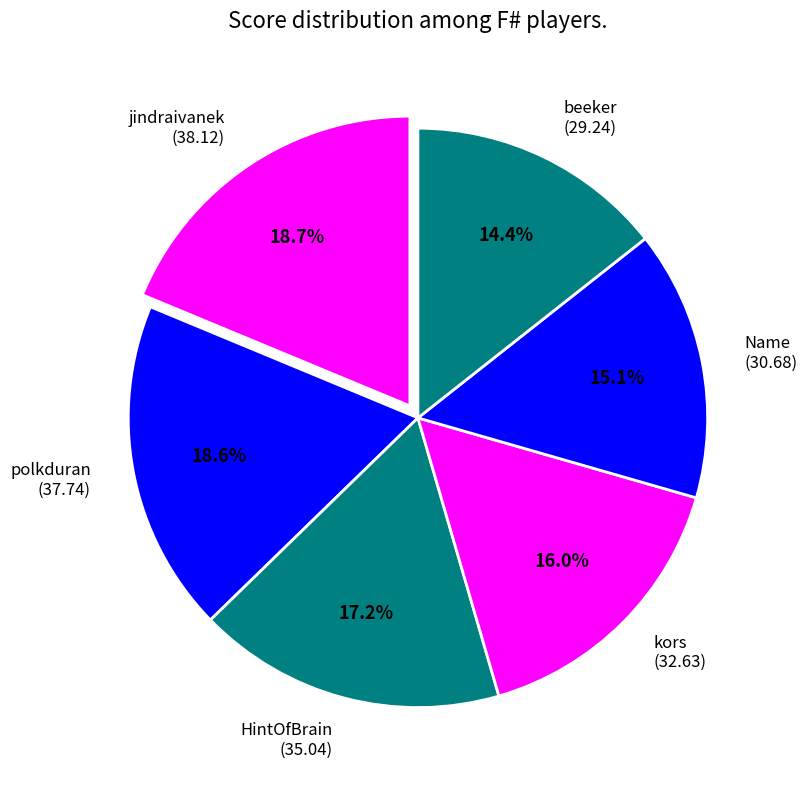

Is there any slice that represents more than half of the pie?

No